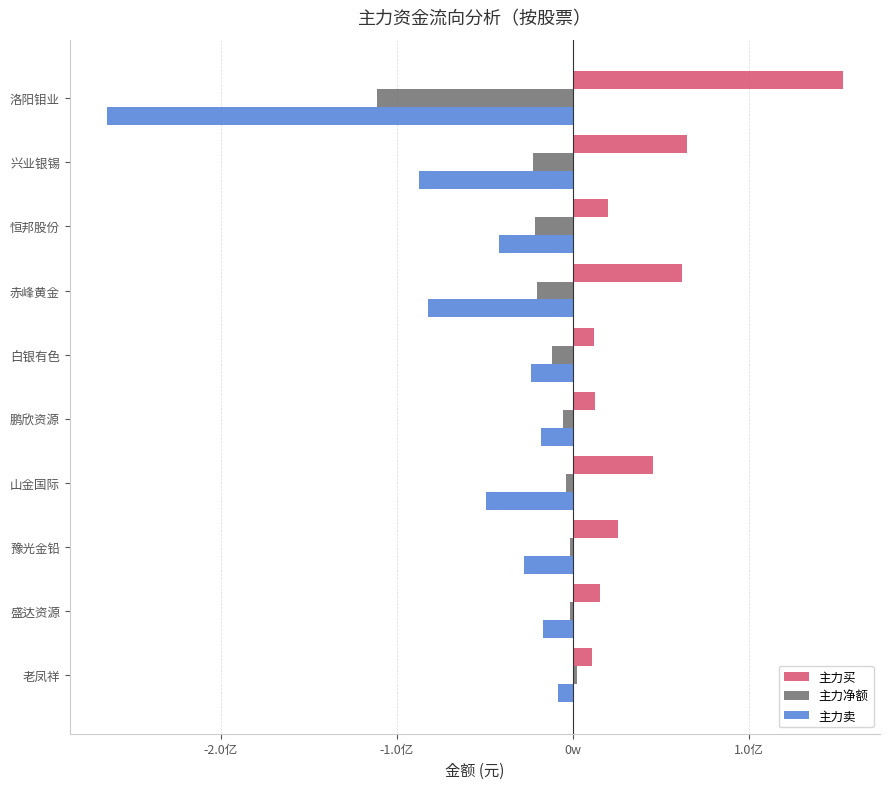

What are all the series names shown in the legend?

主力买, 主力净额, 主力卖